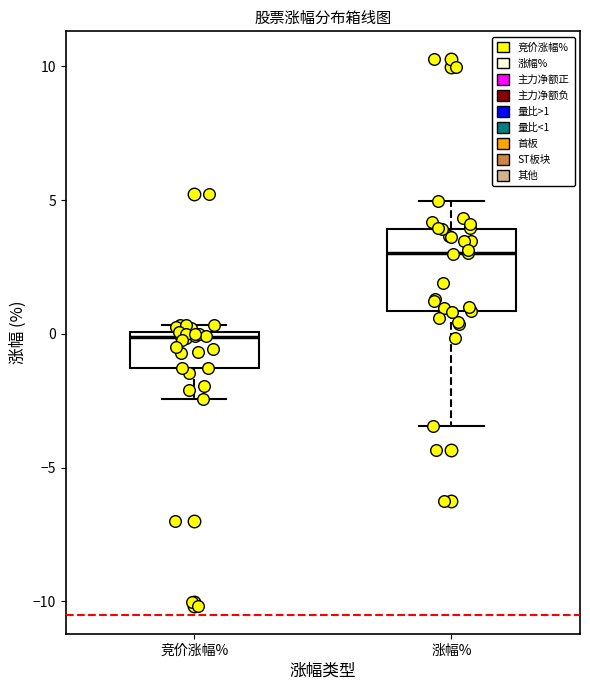

Comparing the boxes themselves (not the whiskers), which one is the tallest?

涨幅%